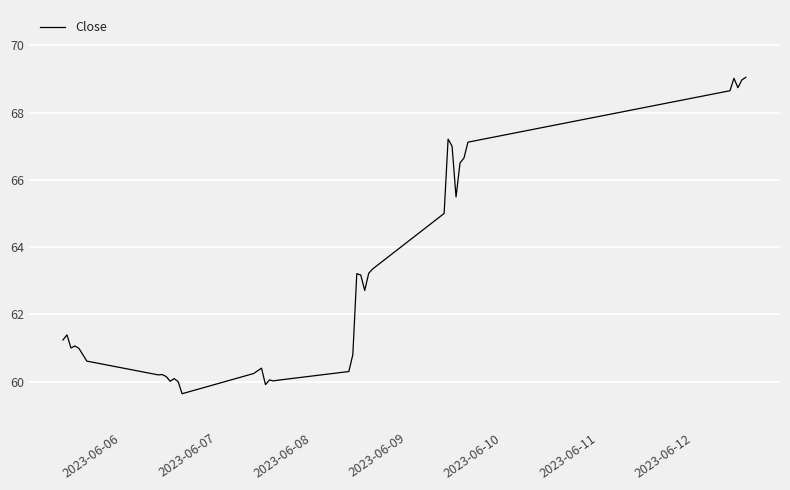

What is the difference between the maximum and minimum values?

9.4